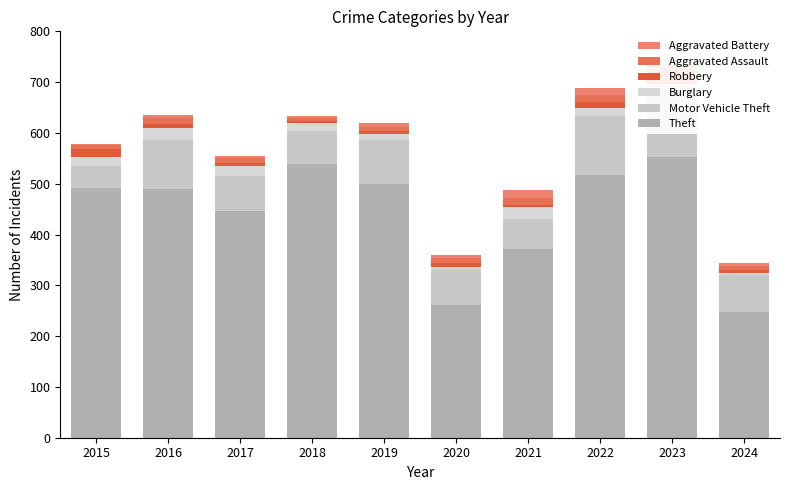

How many bars are there in total?

60